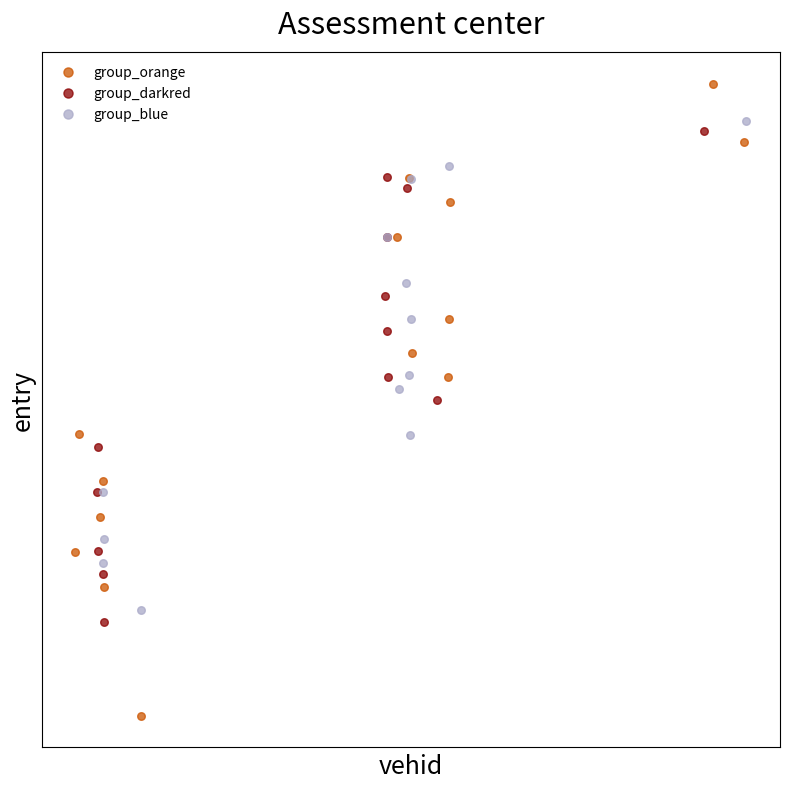

What are all the series names shown in the legend?

group_orange, group_darkred, group_blue